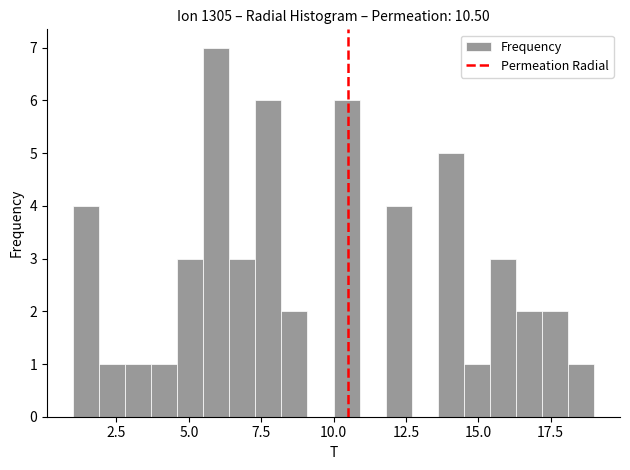

Read against the x-axis, roughly where is the centre of the tallest bar?

6.0